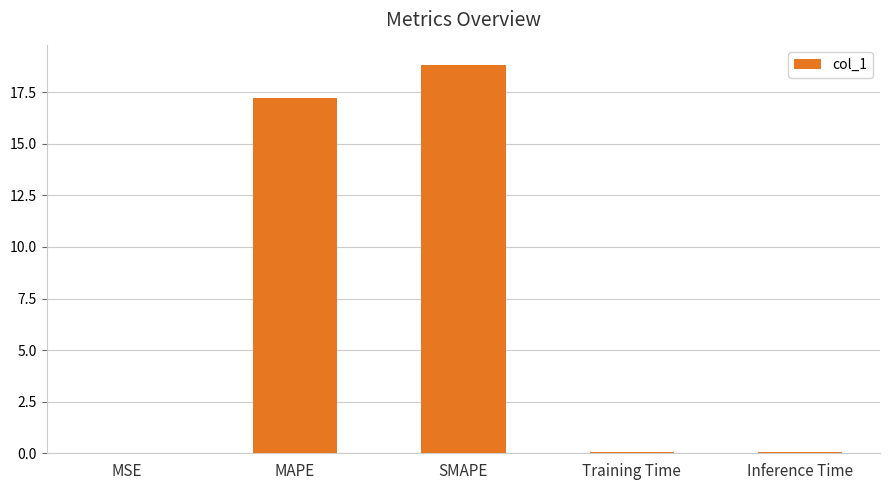

Which label corresponds to the largest value in the chart?

SMAPE